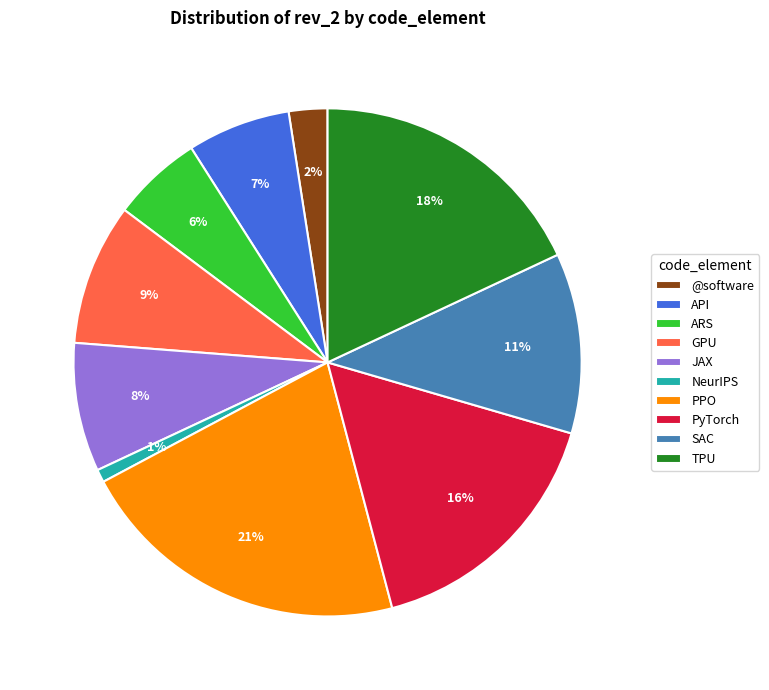

Do API and ARS together represent more than half of the pie?

No